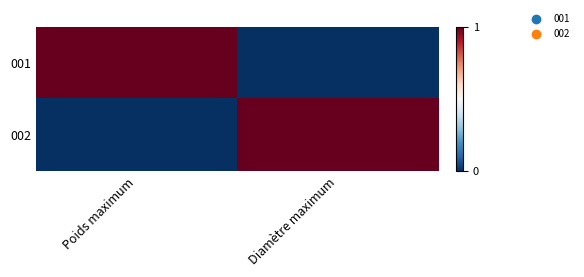

Which series has the largest range (max minus min)?

001